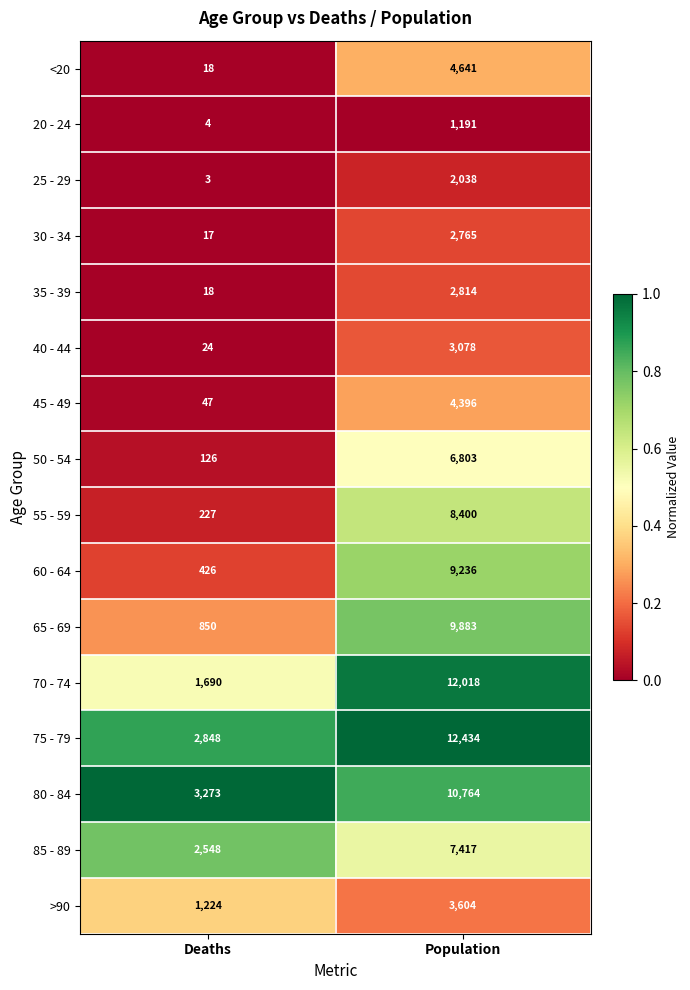

Which label corresponds to the largest value in the chart?

Population